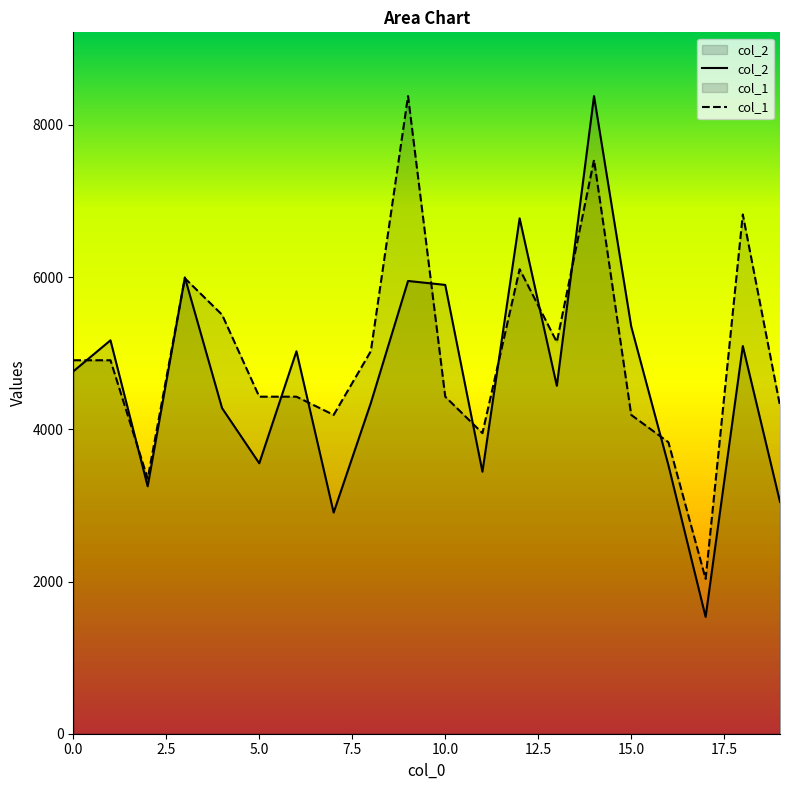

Reading left to right, transcribe all the data shown in this chart.

col_2: 4761.0	5169.0	3251.0	5996.0	4278.0	3553.0	5025.0	2906.0	4346.0	5949.0	5897.0	3442.0	6772.0	4571.0	8378.0	5351.0	3528.0	1535.0	5094.0	3046.0
col_1: 4907.1	4907.1	3351.2	5984.3	5505.5	4428.4	4428.4	4189.0	5026.8	8378.0	4428.4	3949.6	6104.0	5146.5	7540.2	4189.0	3829.9	2034.7	6822.1	4308.7